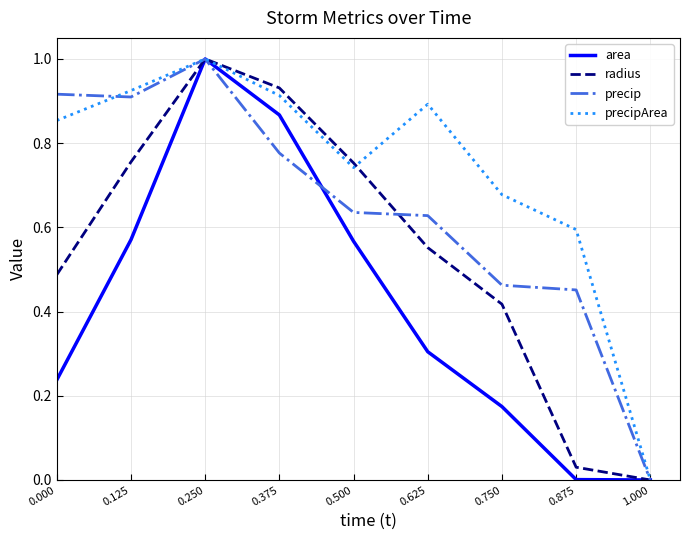

Is the value of radius at 0.500 greater than the value of precipArea at 1.000?

Yes